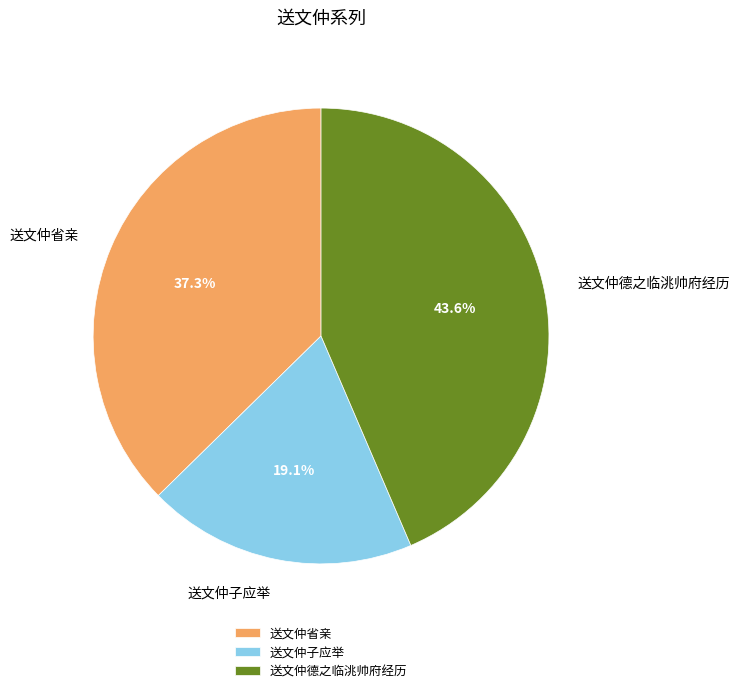

To the nearest percent, what percentage of the pie is 送文仲德之临洮帅府经历?

44%